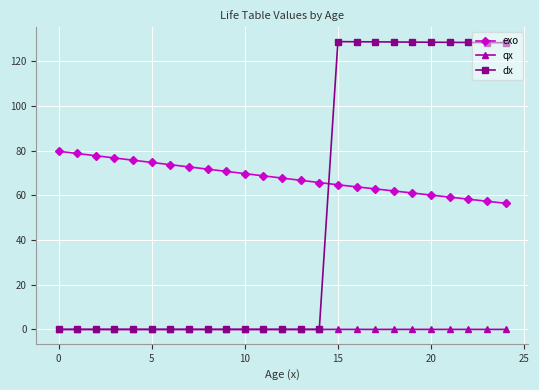

What are all the series names shown in the legend?

exo, qx, dx